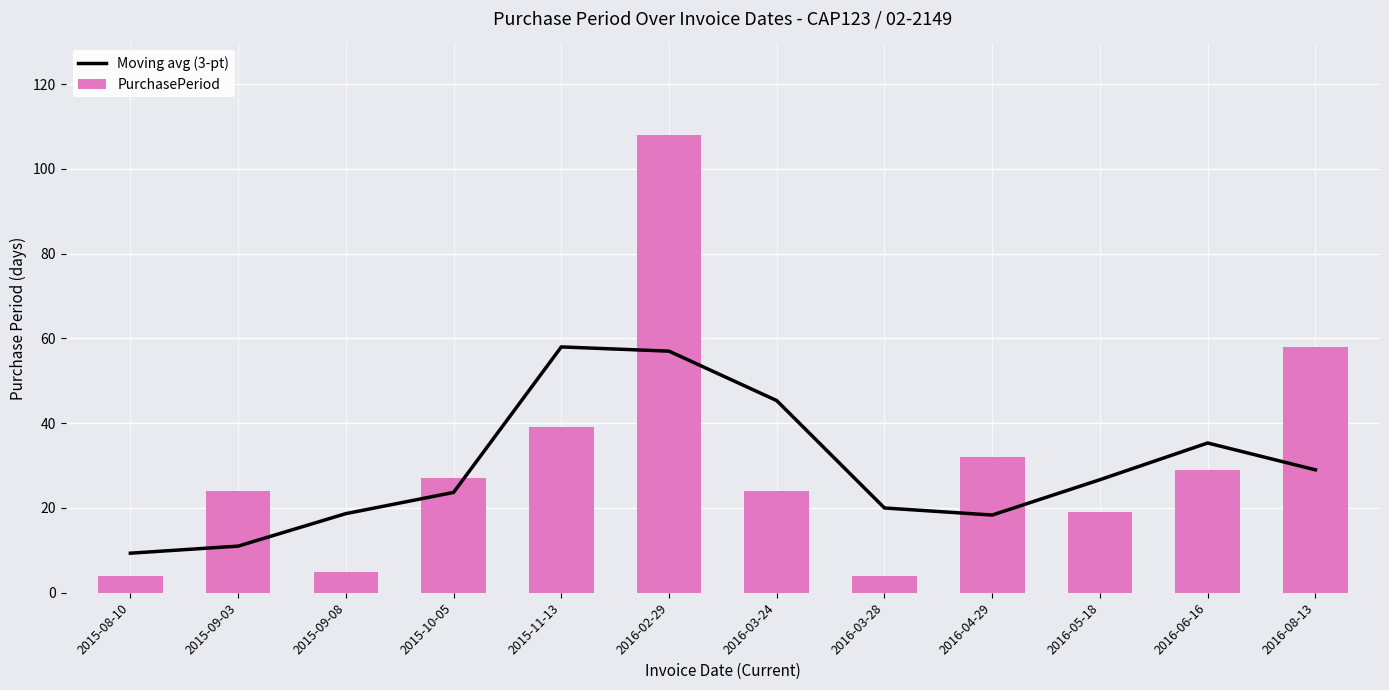

Is it true that PurchasePeriod equals 24.0 at 2016-03-24?

True